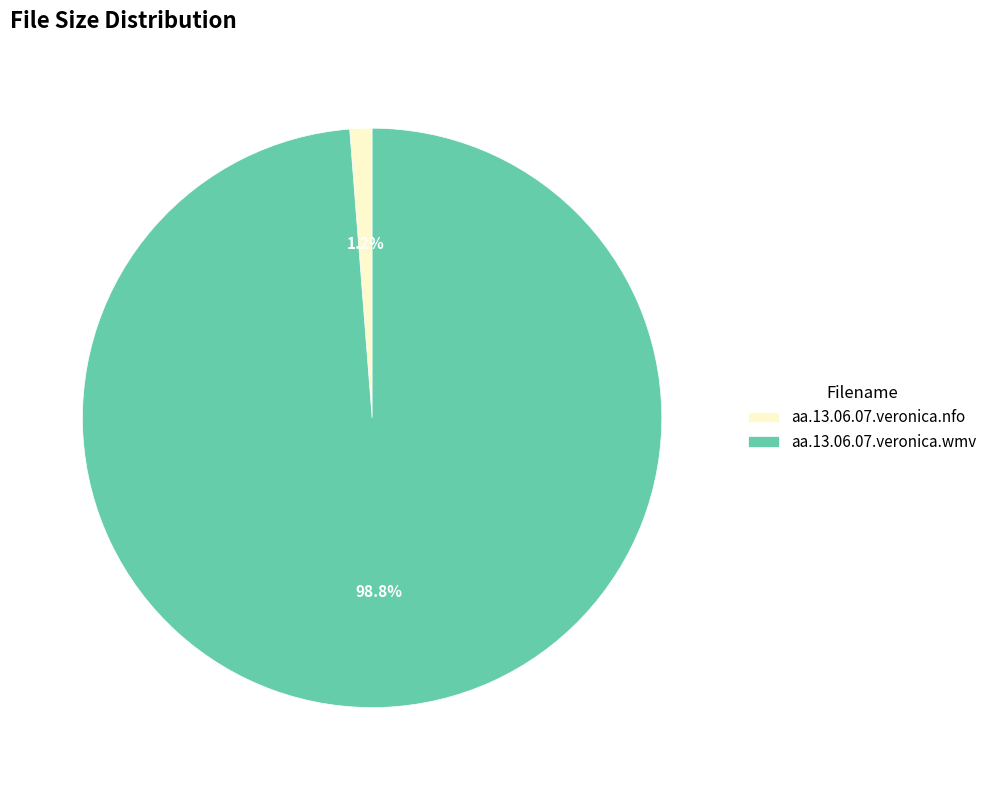

The aa.13.06.07.veronica.nfo slice represents 1% of the pie. True or false?

True